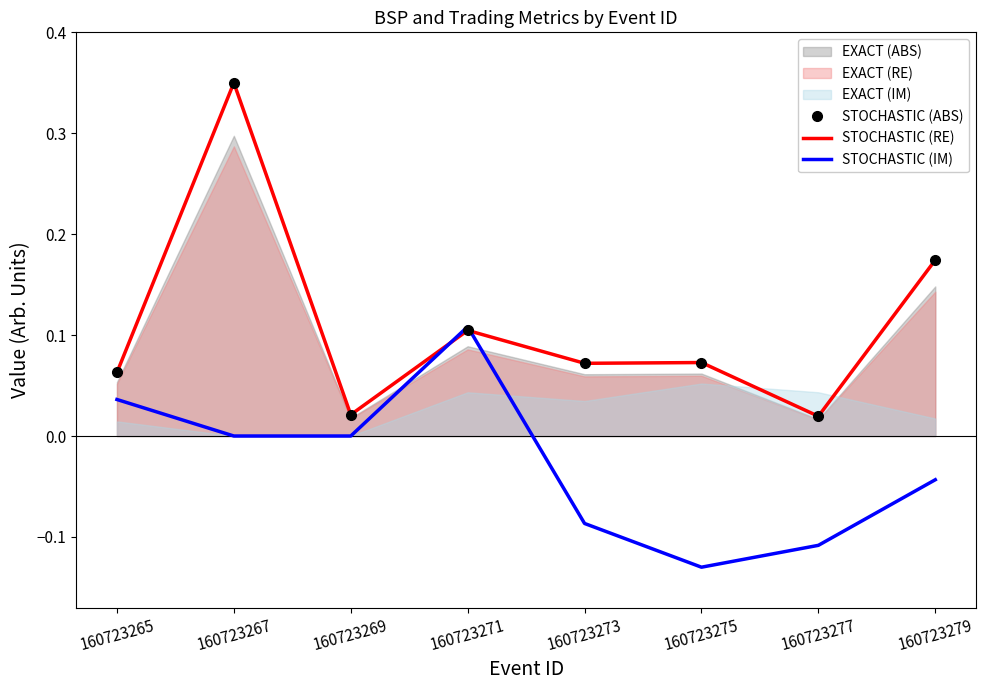

The STOCHASTIC (RE) series shows 0.6 at 160723267. True or false?

False